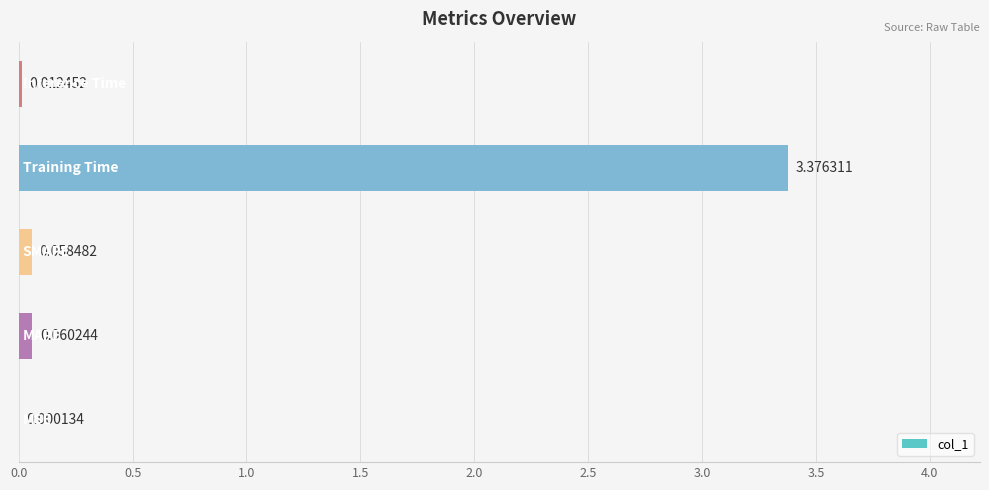

What is the sum of all values?

3.5